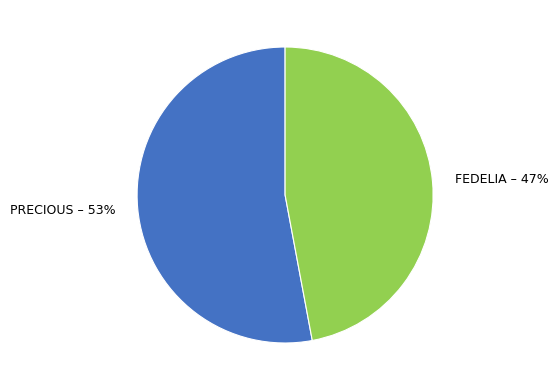

What is the largest slice in the pie chart?

PRECIOUS